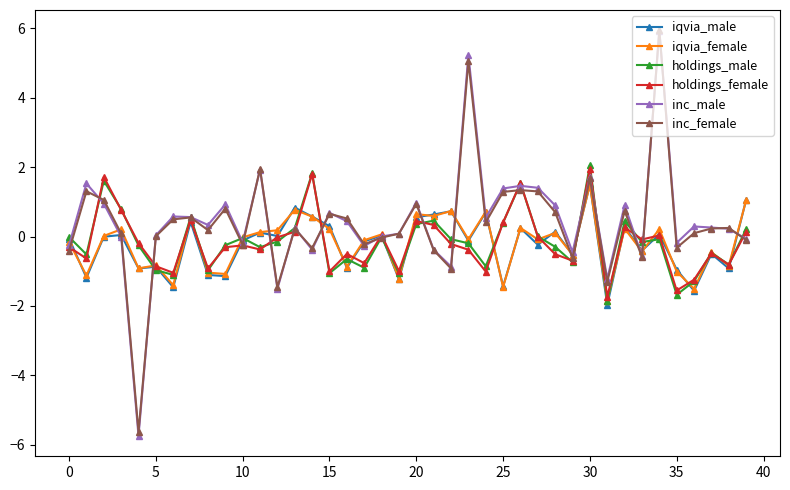

What is the value of the inc_male point at the 21st from the left?

1.0